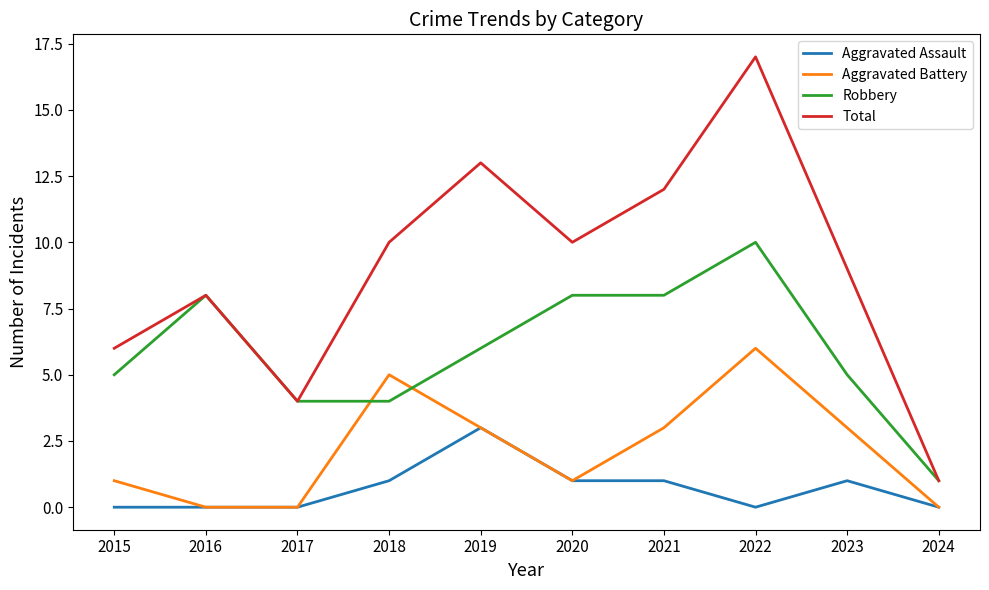

What is the difference between the second highest and minimum values in the Total series?

12